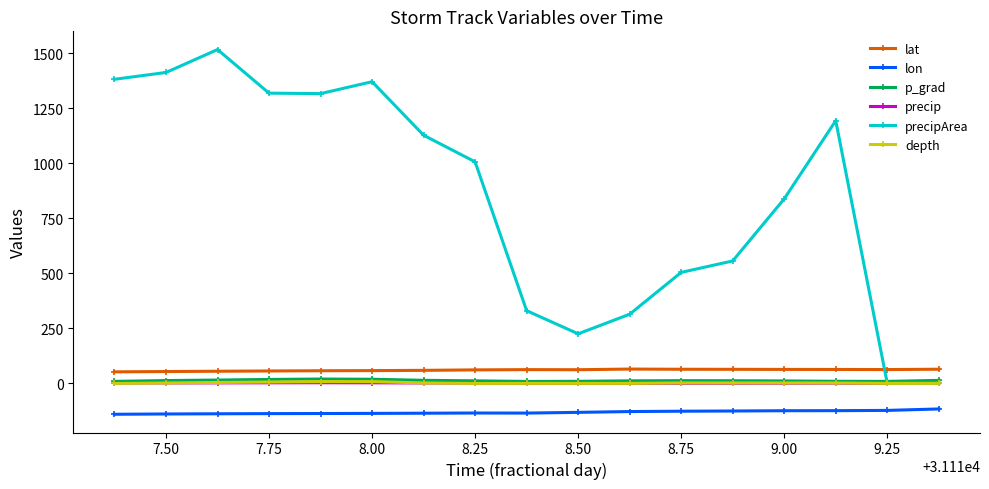

What is the highest value of the precipArea series?

1516.0